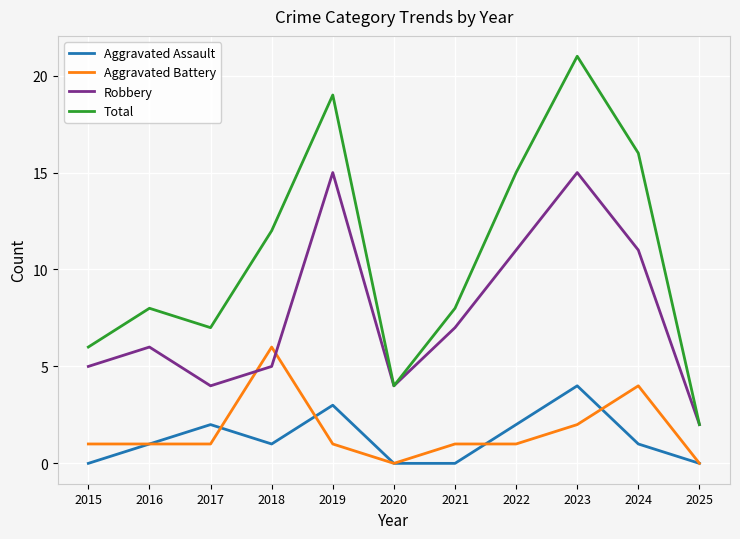

At which category is the sum across all series the highest?

2023